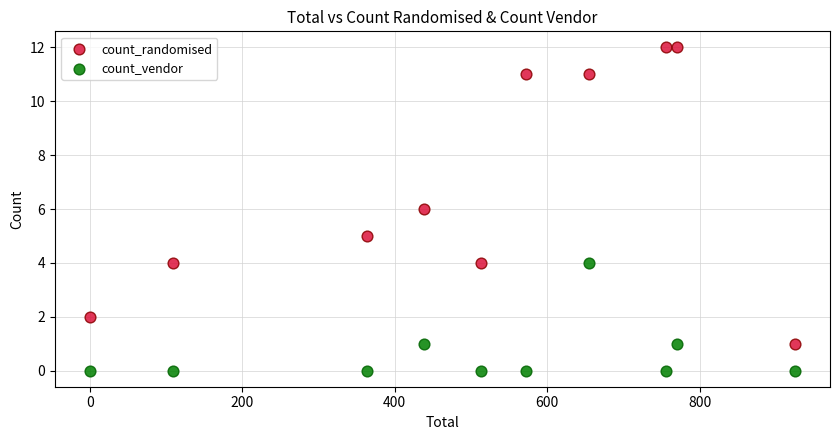

Across all data points, what is the range of Y values (max minus min)?

12